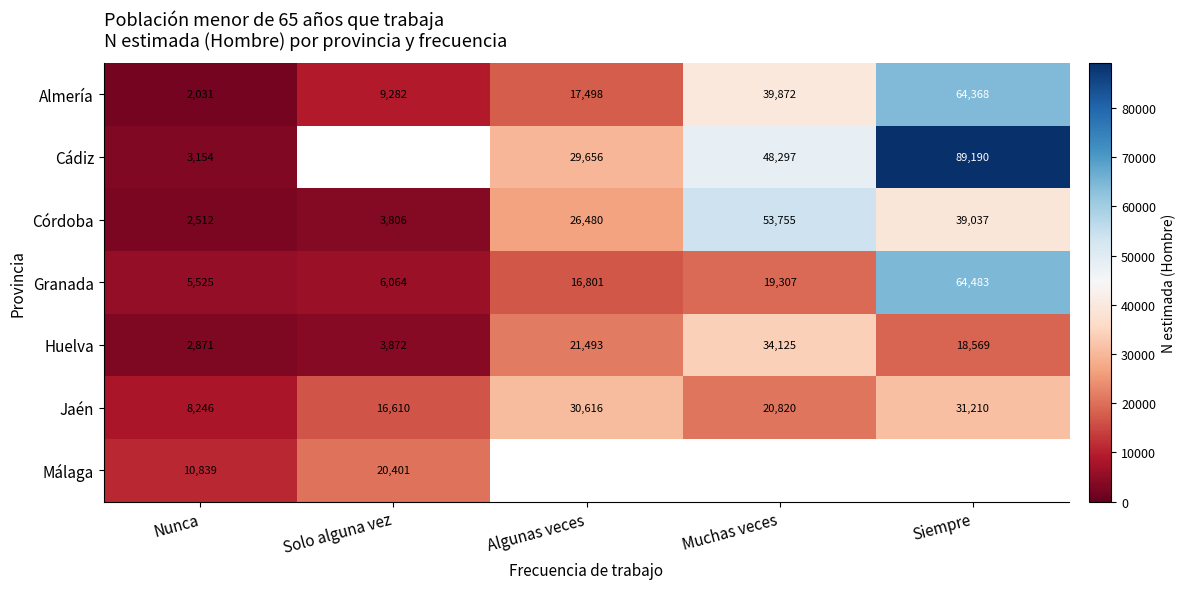

What is the smallest value displayed?

2031.0